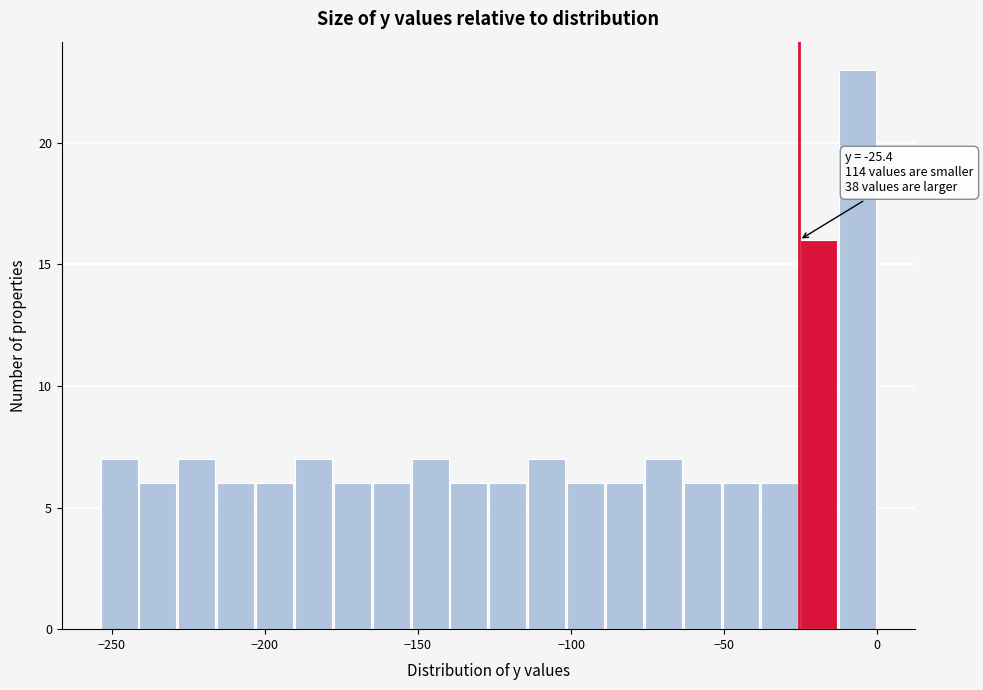

Around what value on the x-axis is the tallest bar? Give the approximate position of its centre, as read against the axis.

-5